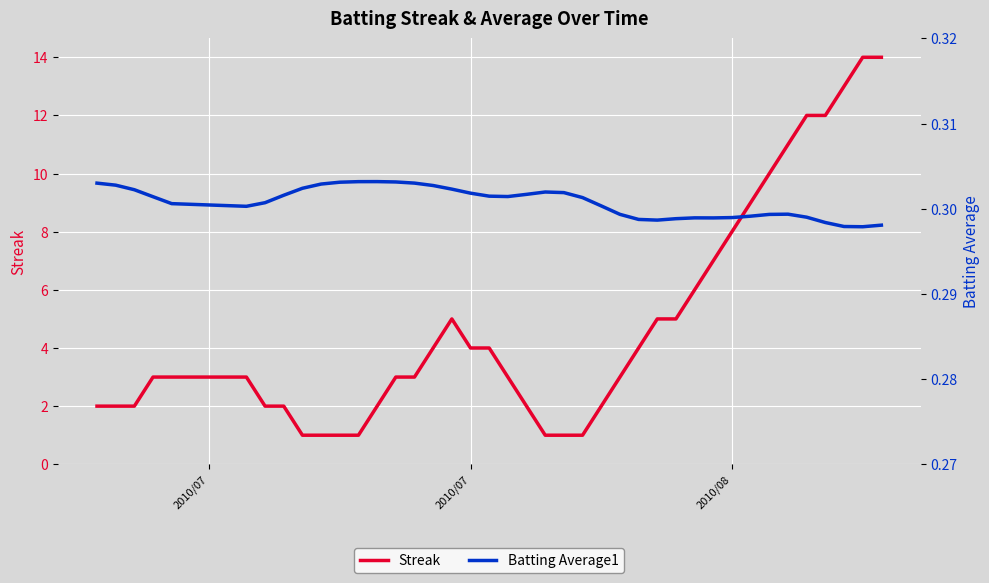

What is the lowest value of the Batting Average1 series?

0.3